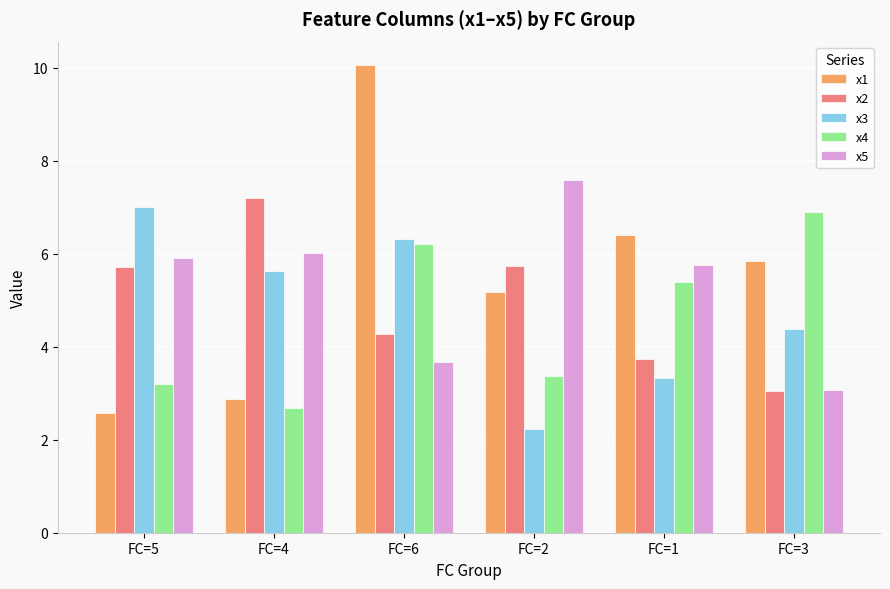

Reading left to right, what are all the values shown in this chart?

x1: 2.6	2.9	10.1	5.2	6.4	5.8
x2: 5.7	7.2	4.3	5.7	3.7	3.0
x3: 7.0	5.6	6.3	2.2	3.3	4.4
x4: 3.2	2.7	6.2	3.4	5.4	6.9
x5: 5.9	6.0	3.7	7.6	5.8	3.1